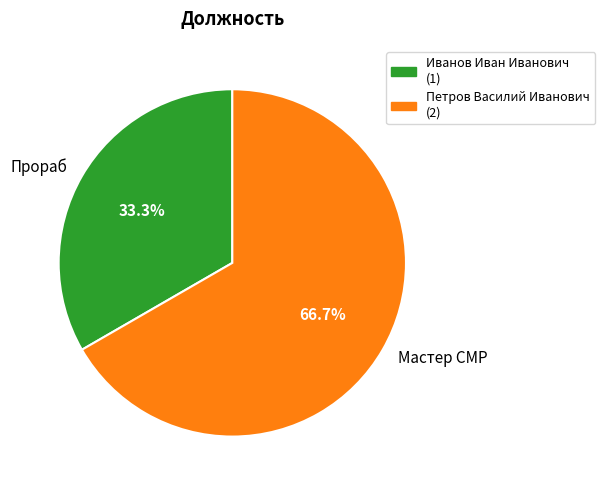

Rank the categories by value from lowest to highest.

Прораб, Мастер СМР